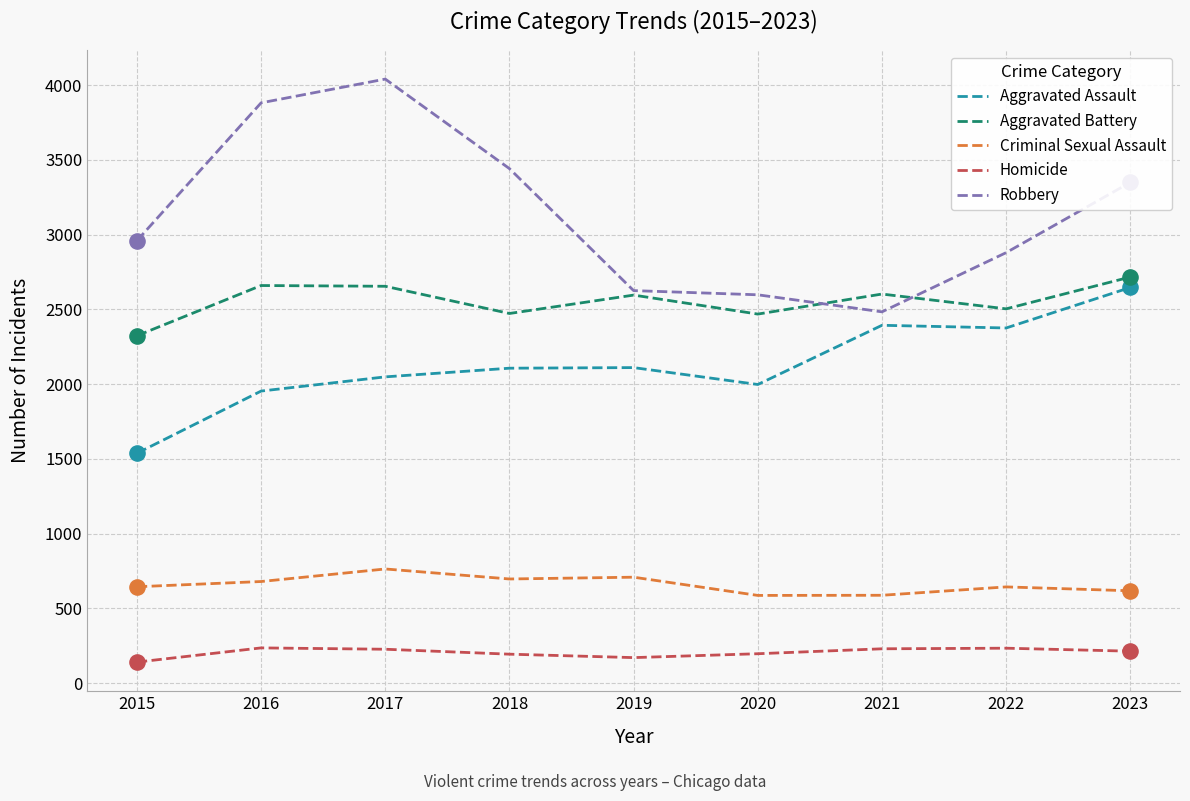

What are all the series names shown in the legend?

Aggravated Assault, Aggravated Battery, Criminal Sexual Assault, Homicide, Robbery